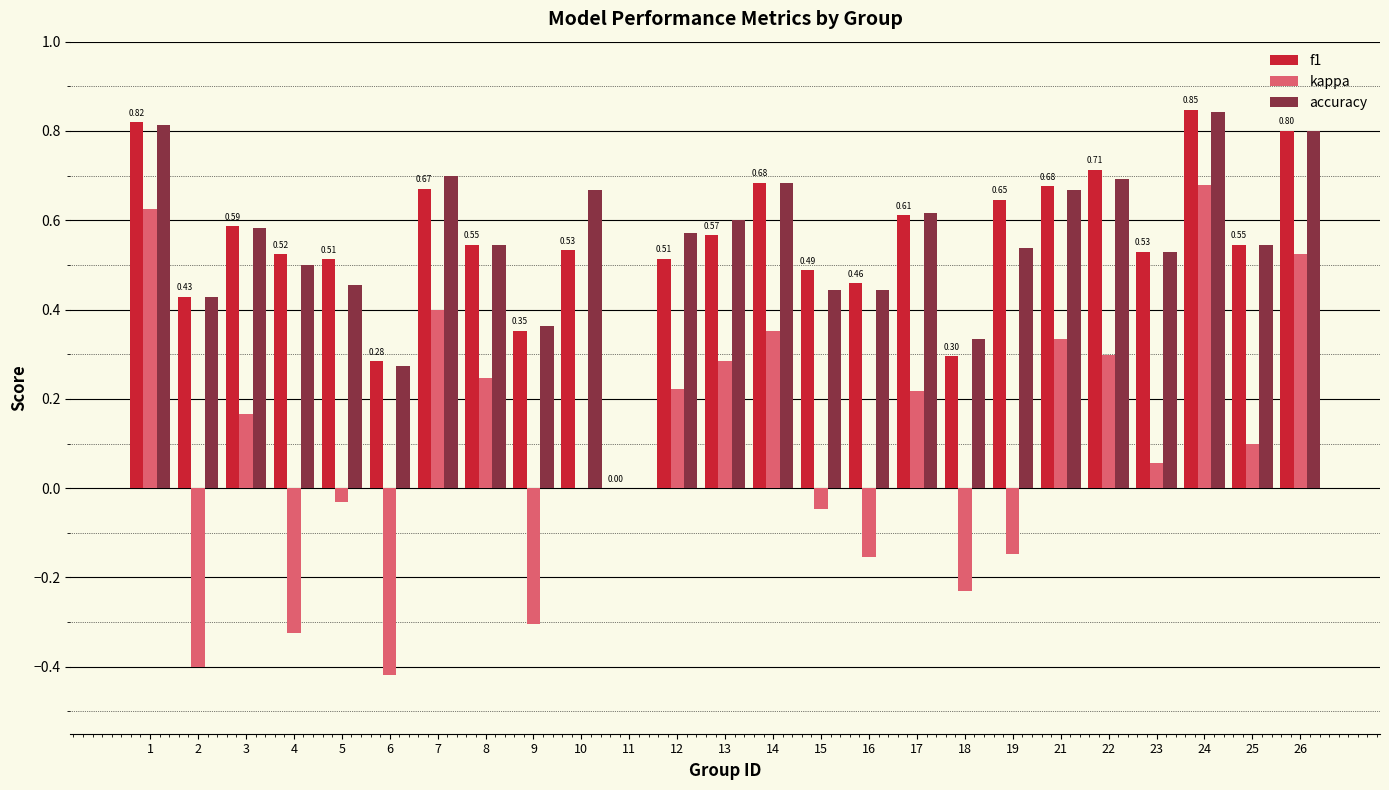

At which category is the sum across all series the highest?

24